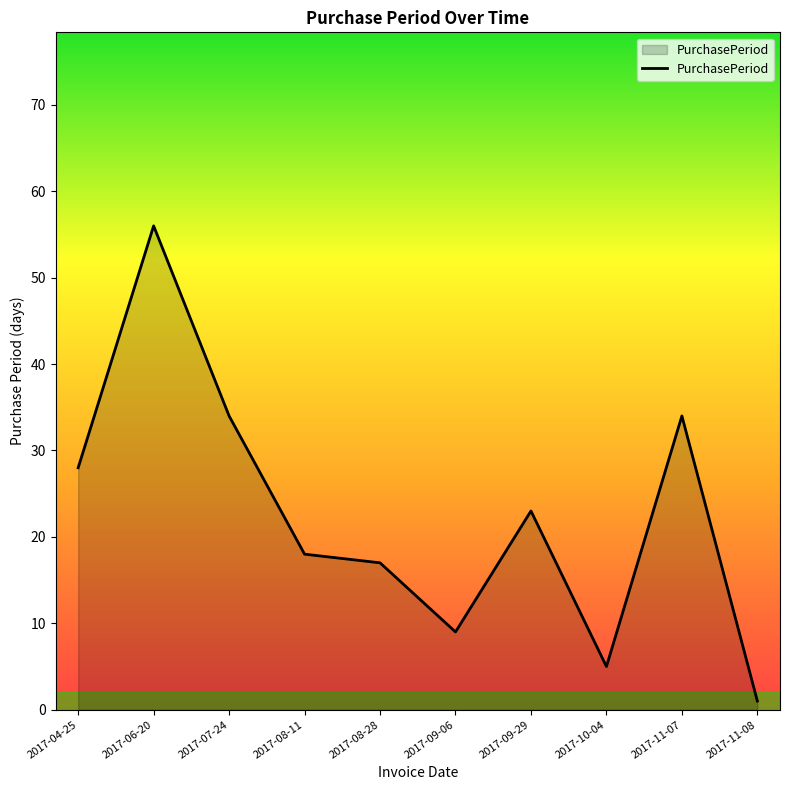

What position from the left is 2017-08-28?

5